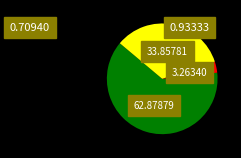

Does any single category account for the majority?

Yes